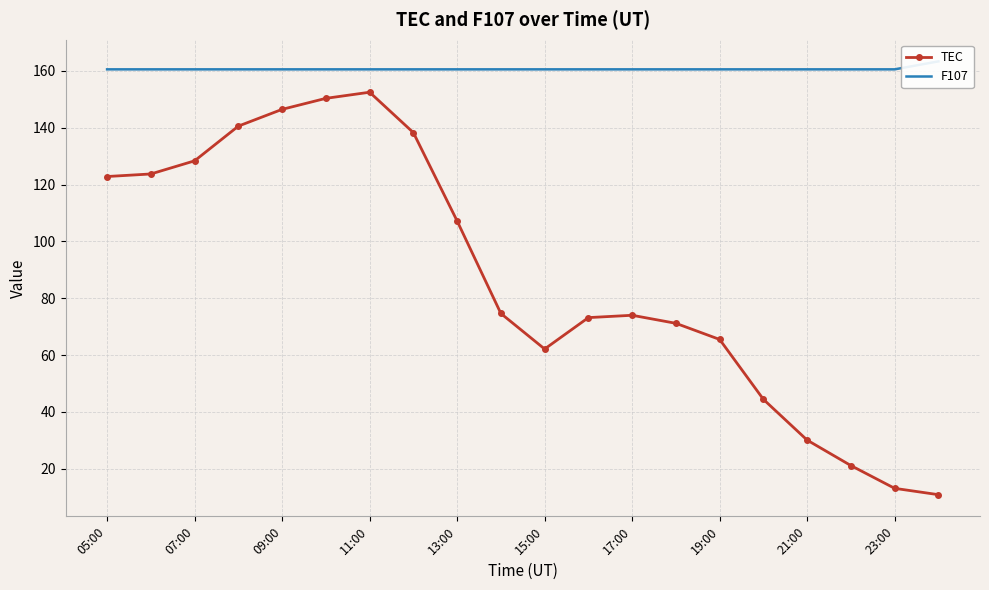

The TEC series shows 30.1 at 21:00. True or false?

True